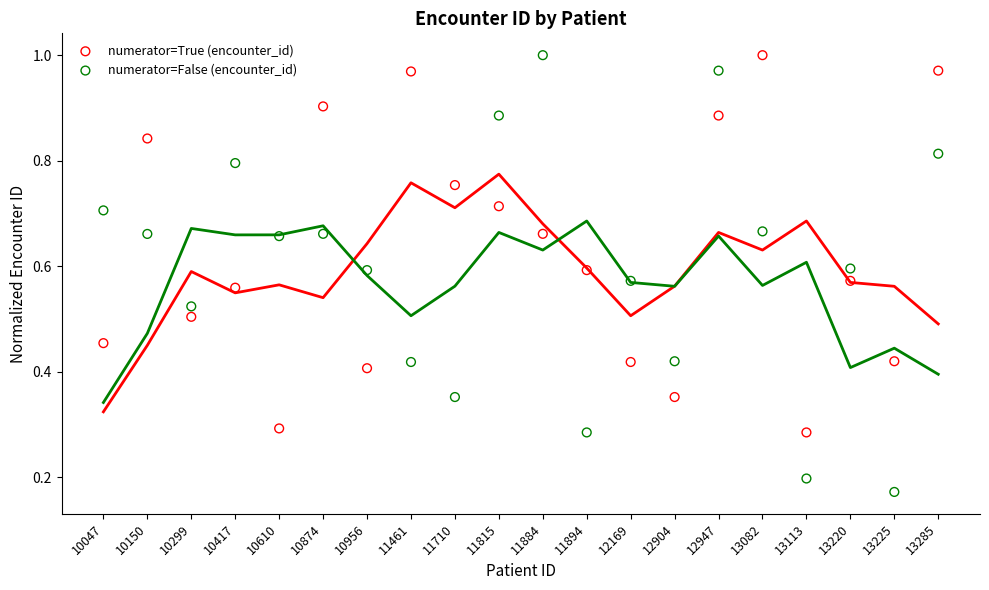

Which series has the widest spread of Y values?

numerator=False (encounter_id)